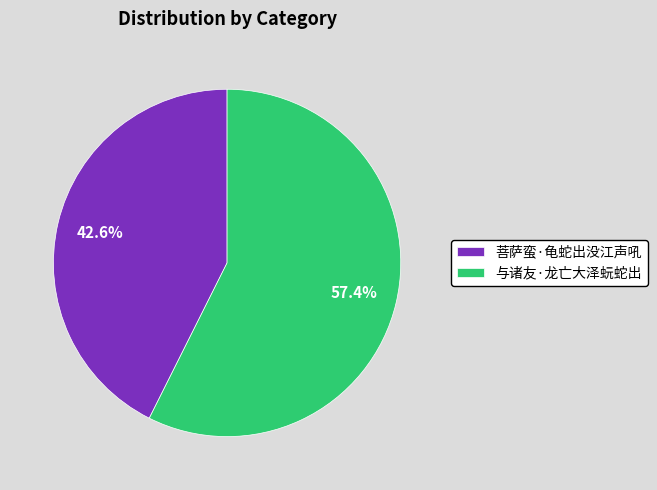

What percentage is NOT represented by 与诸友·龙亡大泽蚖蛇出?

42.6%